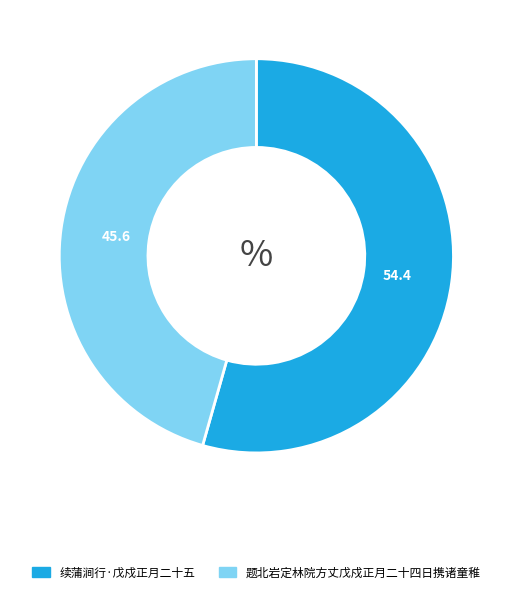

What is the smallest slice in the pie chart?

题北岩定林院方丈戊戍正月二十四日携诸童稚